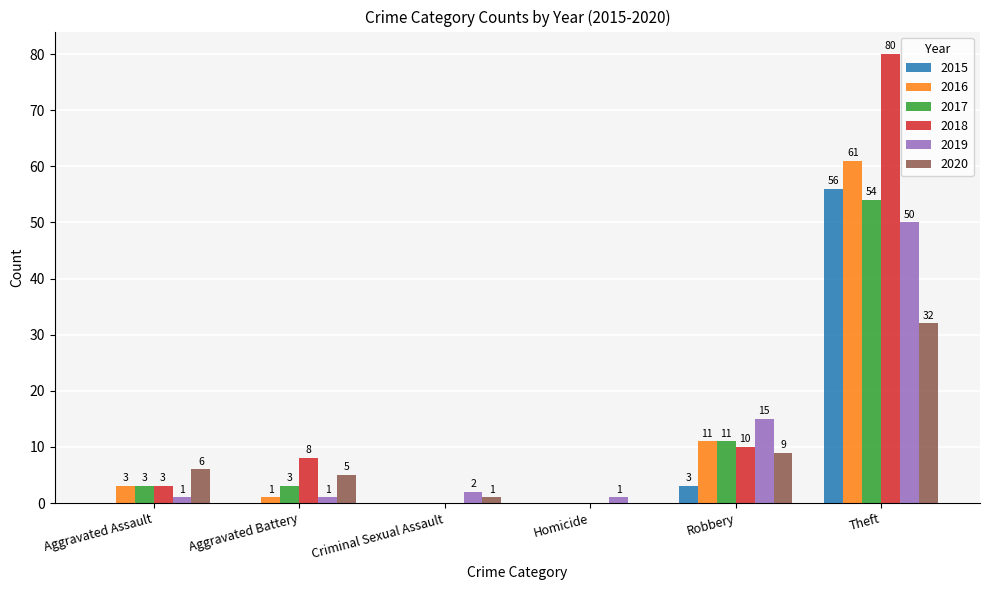

How many positive values does the 2015 series have?

2